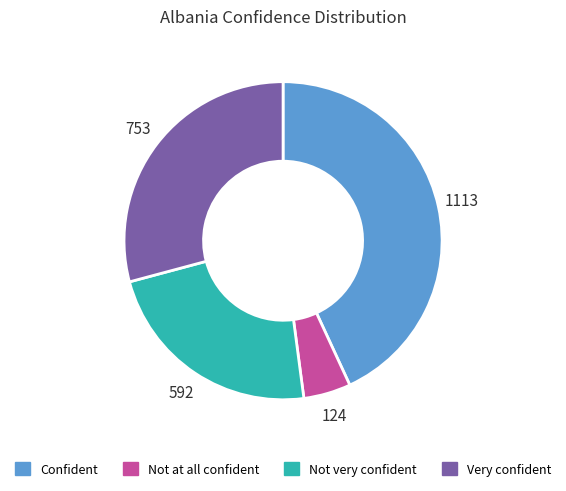

Which slice is the largest?

Confident